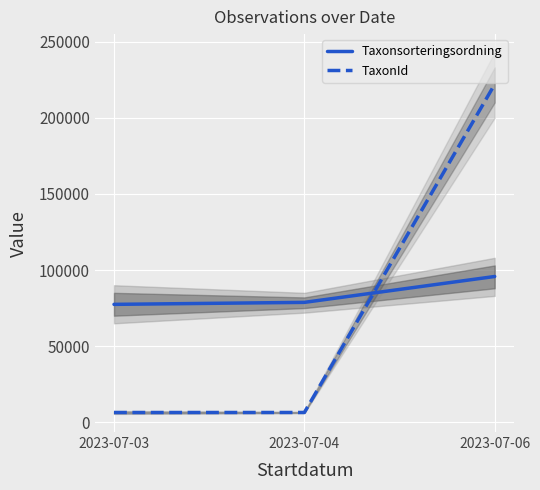

The value of Taxonsorteringsordning at 2023-07-03 is 77441. True or false?

True